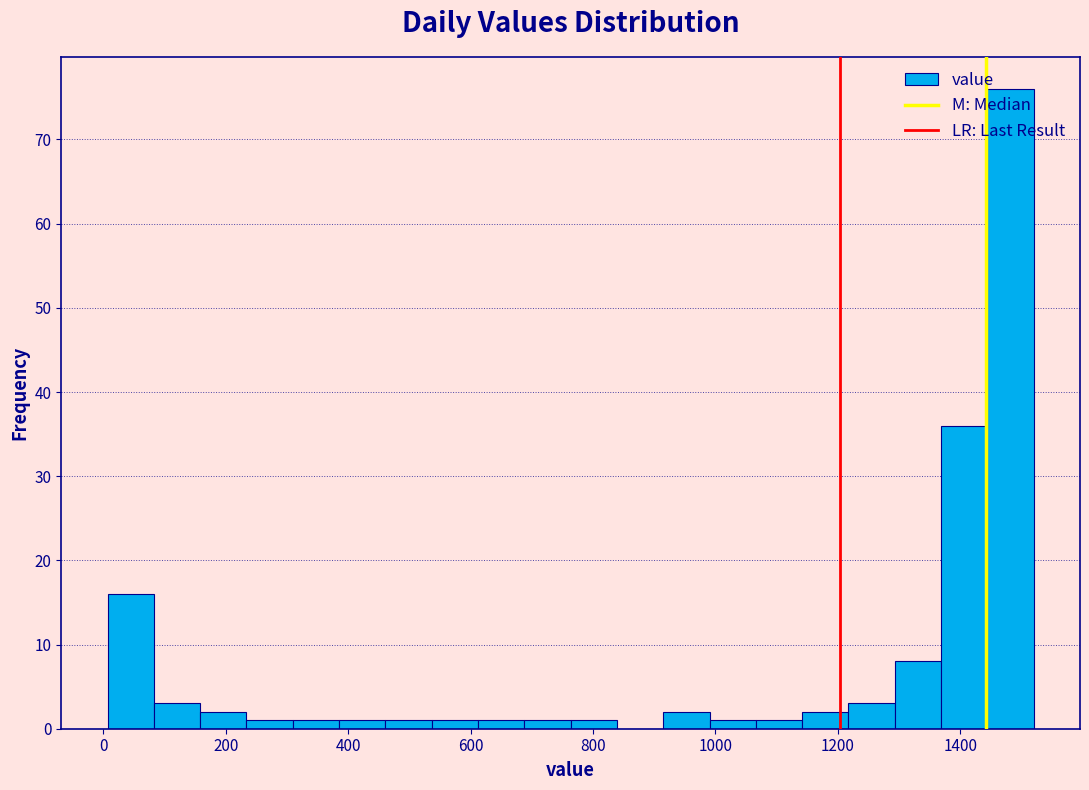

Read against the x-axis, roughly where is the centre of the tallest bar?

1480